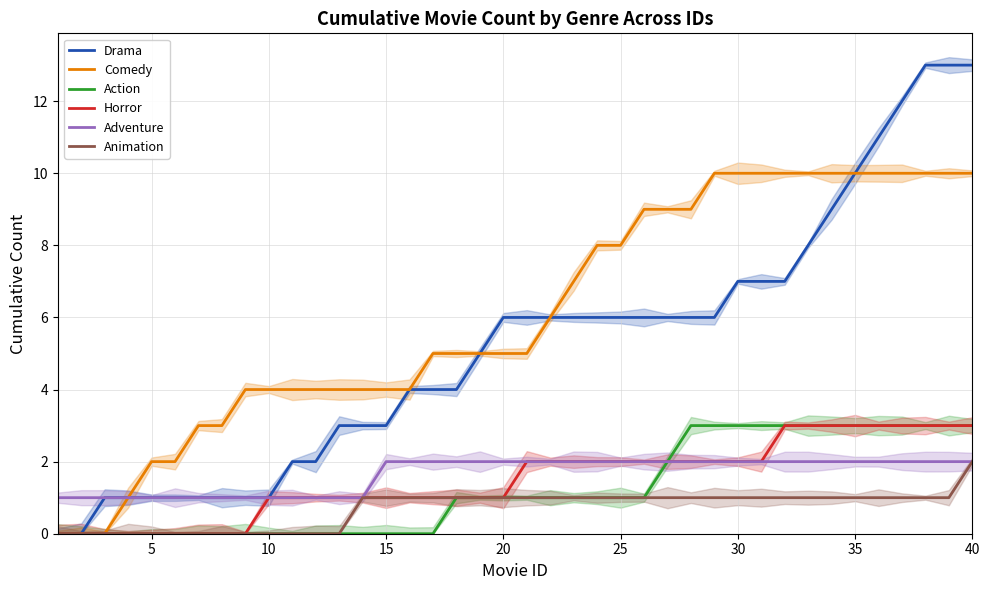

True or false: Drama and Horror intersect in this chart.

False